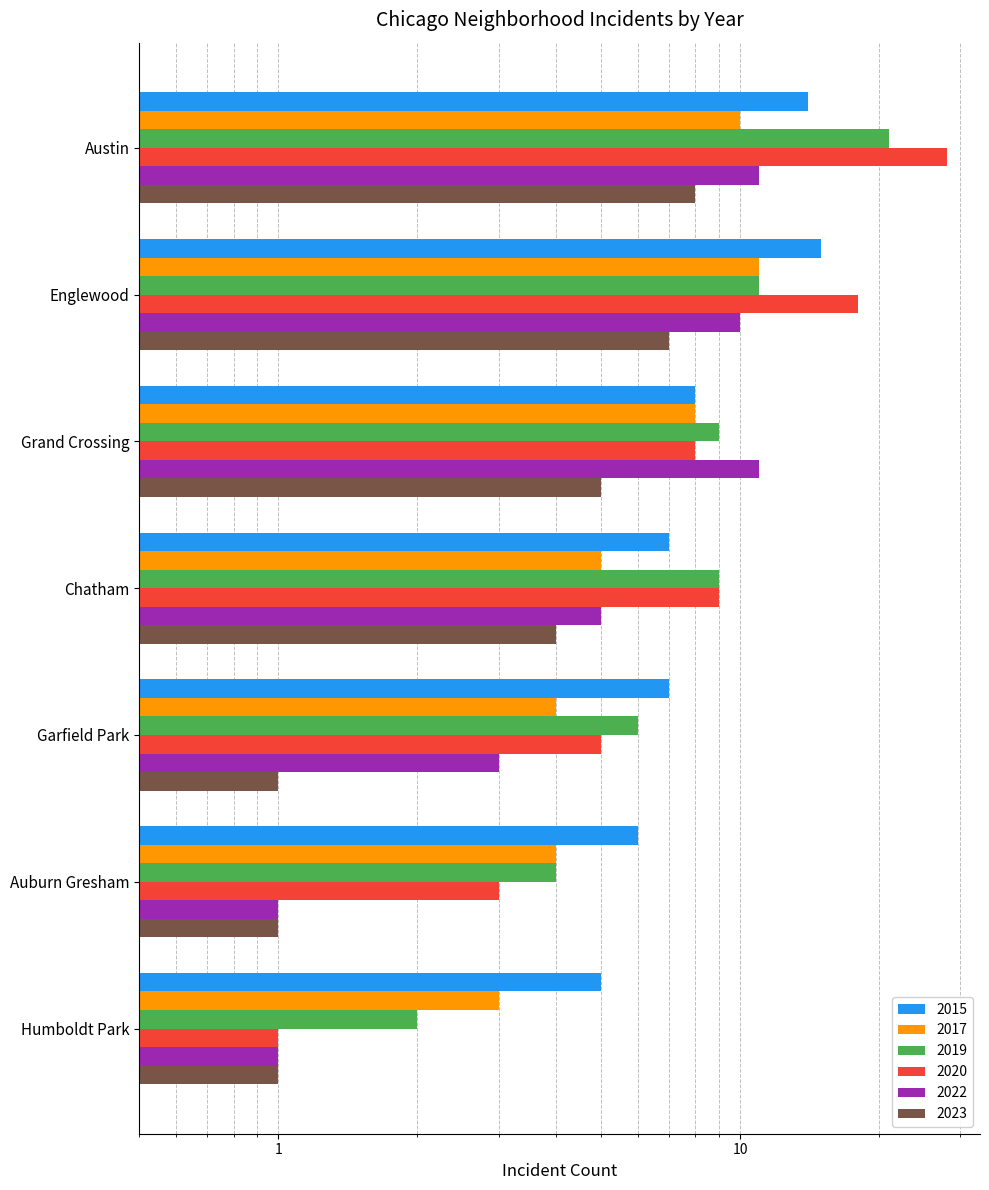

Does the chart contain stacked bars?

No